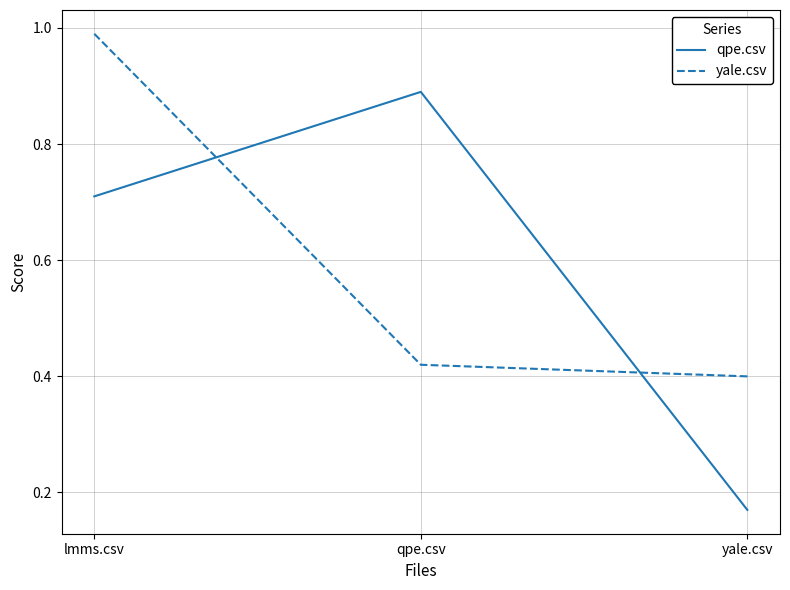

At how many categories does at least one series exceed 0?

3